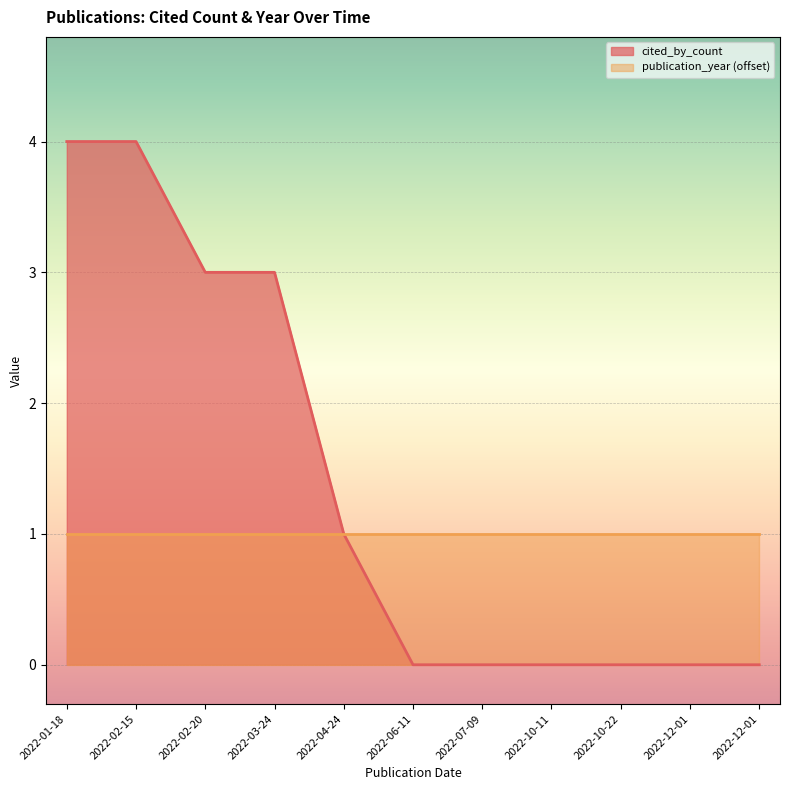

What is the label of the 6th point from the right?

2022-06-11